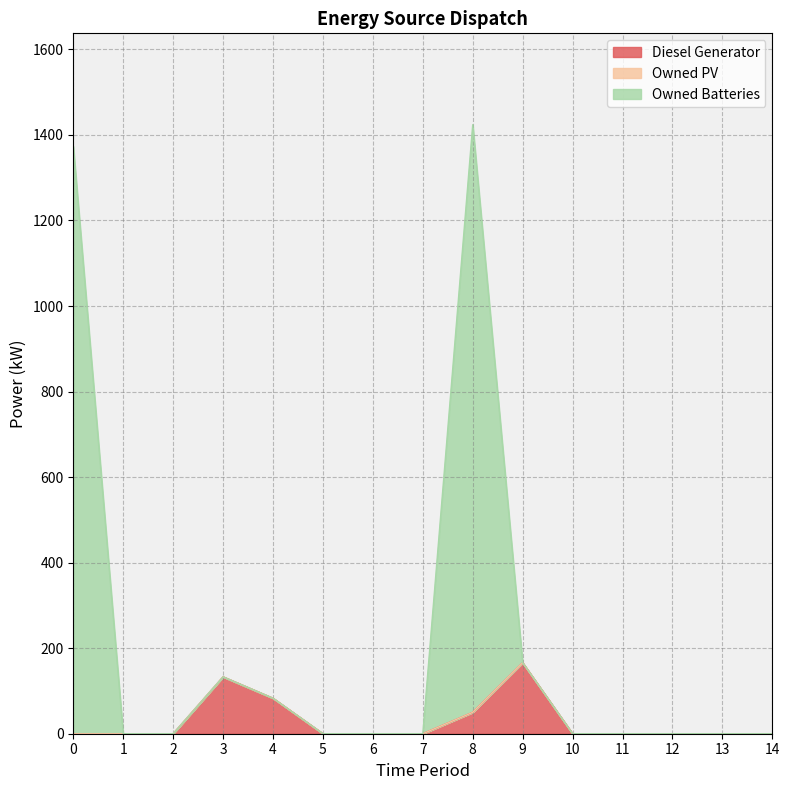

Which series changed the most between 5 and 12?

Diesel Generator